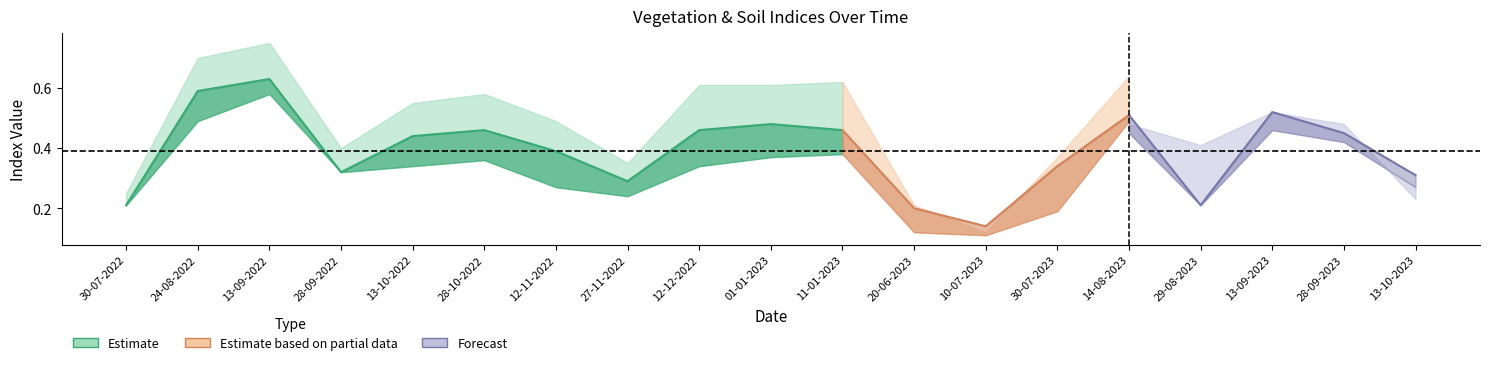

What is the label of the 3rd point from the right?

13-09-2023